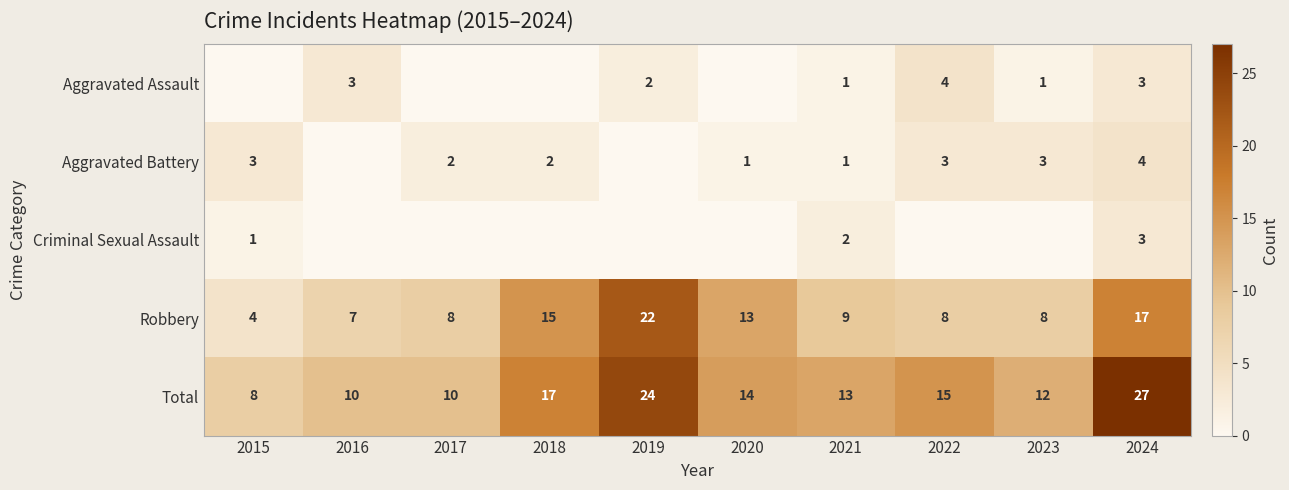

What is the difference between the highest and lowest values at 2021?

12